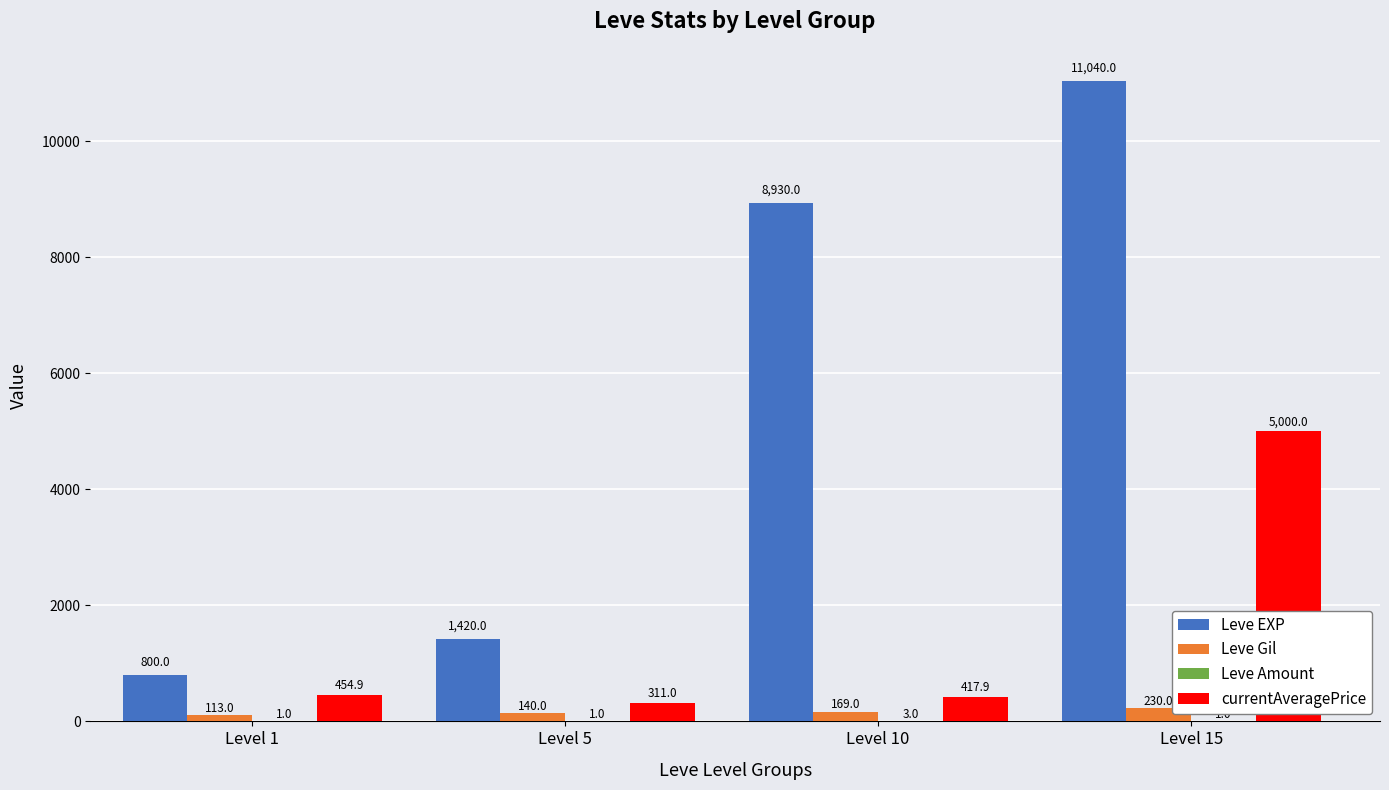

Which category has the highest value across all series?

Level 15